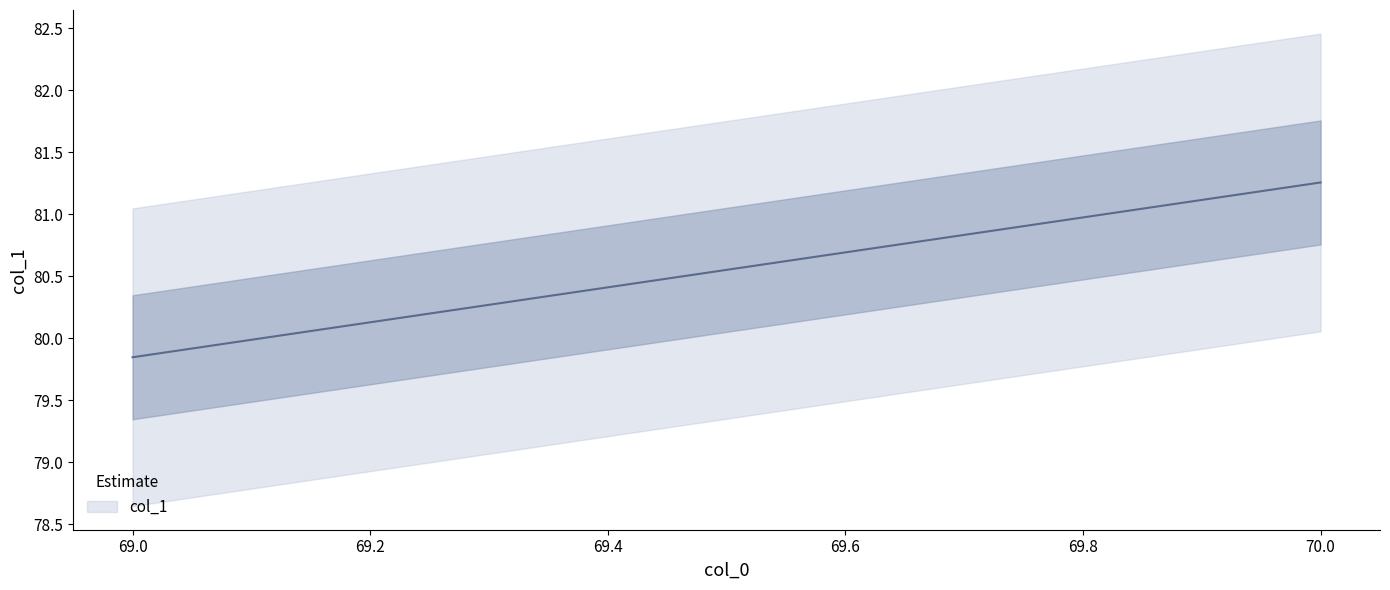

True or false: the data shows 21.5 at 70.

False